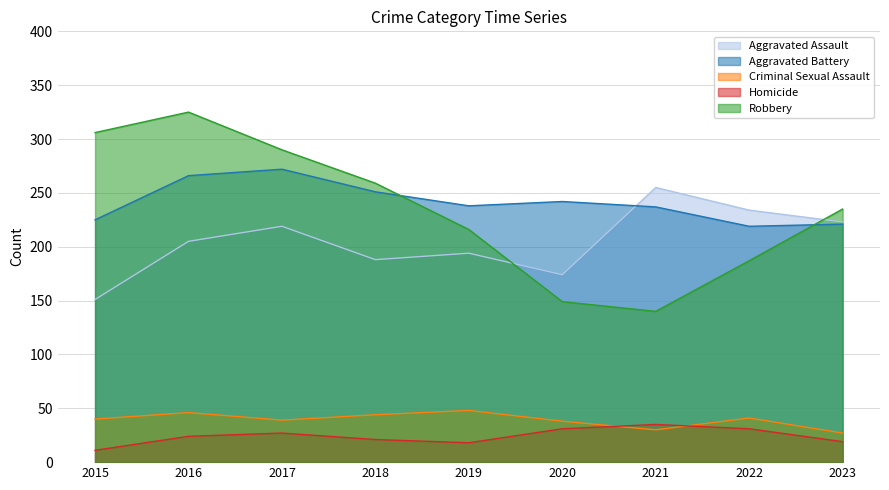

True or false: Aggravated Battery and Robbery intersect in this chart.

True